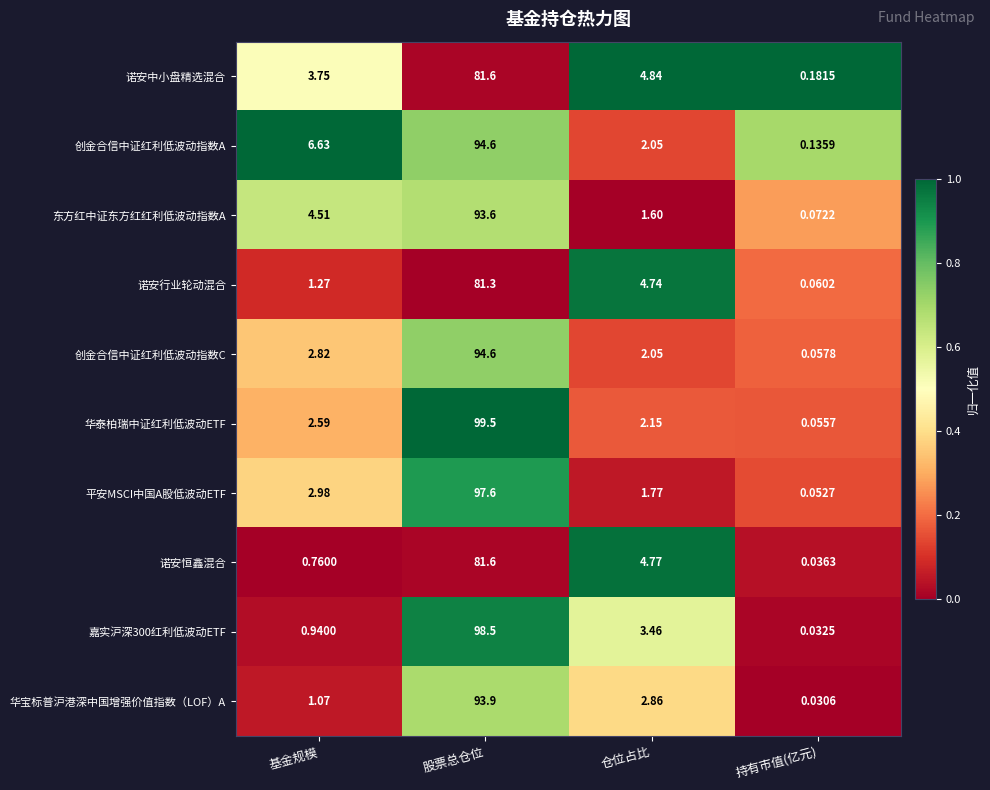

Which series changed the most between 基金规模 and 仓位占比?

创金合信中证红利低波动指数A